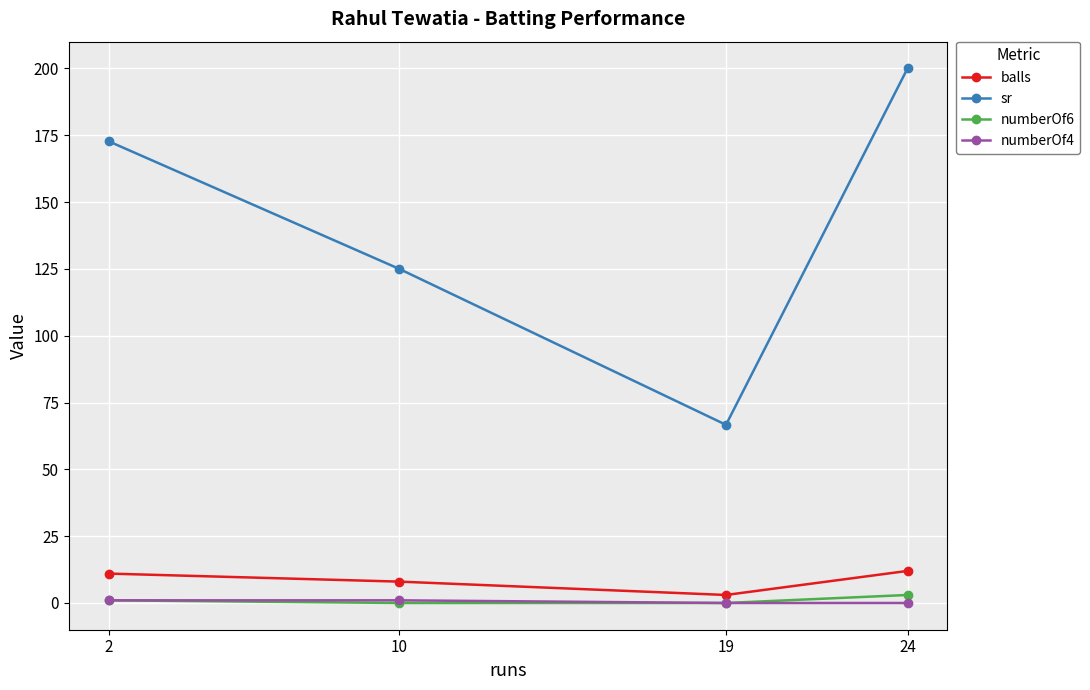

Reading right to left, list all the values displayed in this chart.

balls: 24=12.0	19=3.0	10=8.0	2=11.0
sr: 24=200.0	19=66.7	10=125.0	2=172.7
numberOf6: 24=3.0	19=0.0	10=0.0	2=1.0
numberOf4: 24=0.0	19=0.0	10=1.0	2=1.0